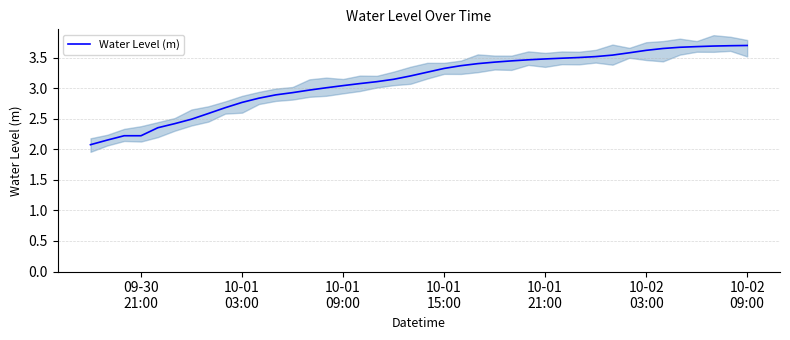

What is the lowest value of the Water Level (m) series?

2.1